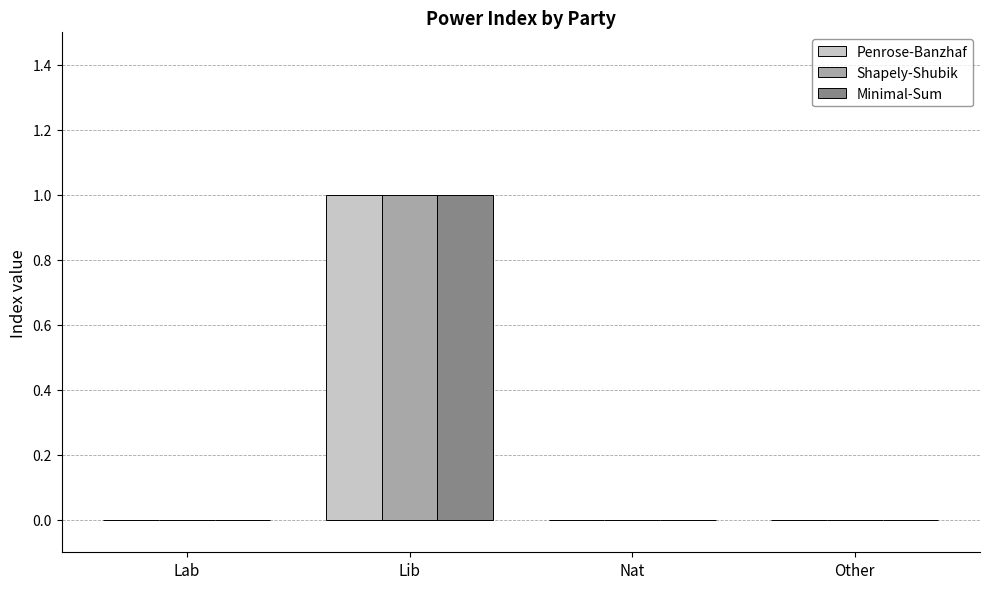

The value of Shapely-Shubik at Nat is 1. True or false?

False